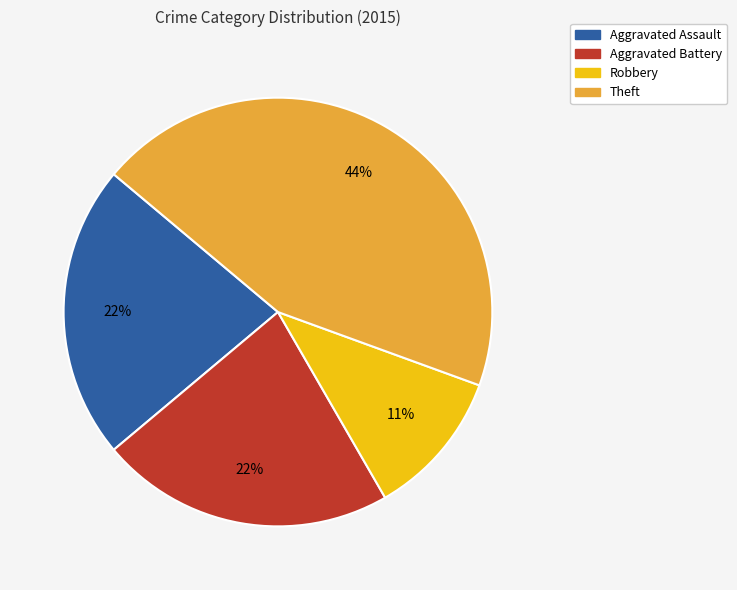

To the nearest percent, what is the average slice percentage?

25%